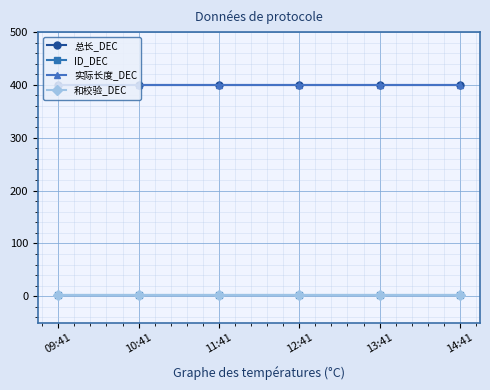

Reading left to right, what are all the values shown in this chart?

总长_DEC: 400	400	400	400	400	400
ID_DEC: 3	3	3	3	3	3
实际长度_DEC: 400	400	400	400	400	400
和校验_DEC: 3	3	3	3	3	3